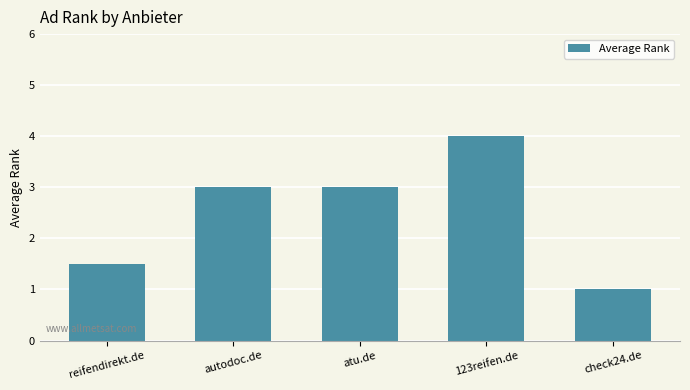

What position from the left is check24.de?

5